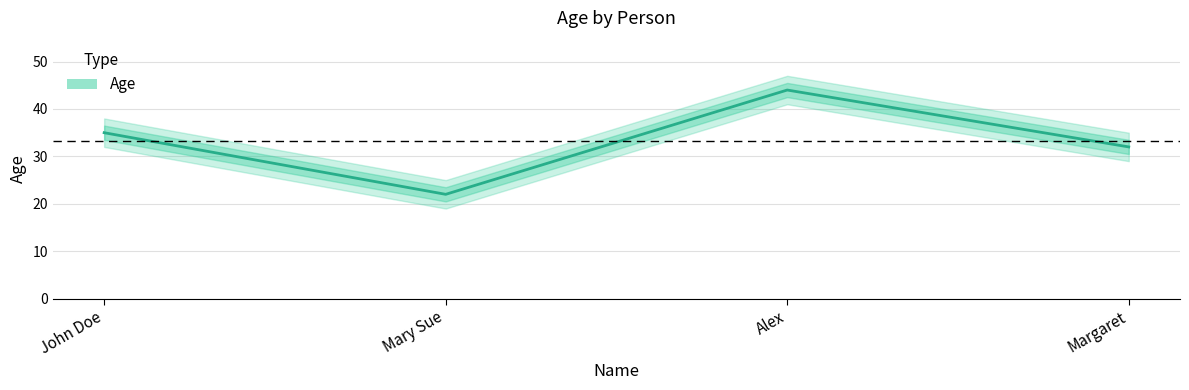

Rank the categories by value from highest to lowest.

Alex, John Doe, Margaret, Mary Sue